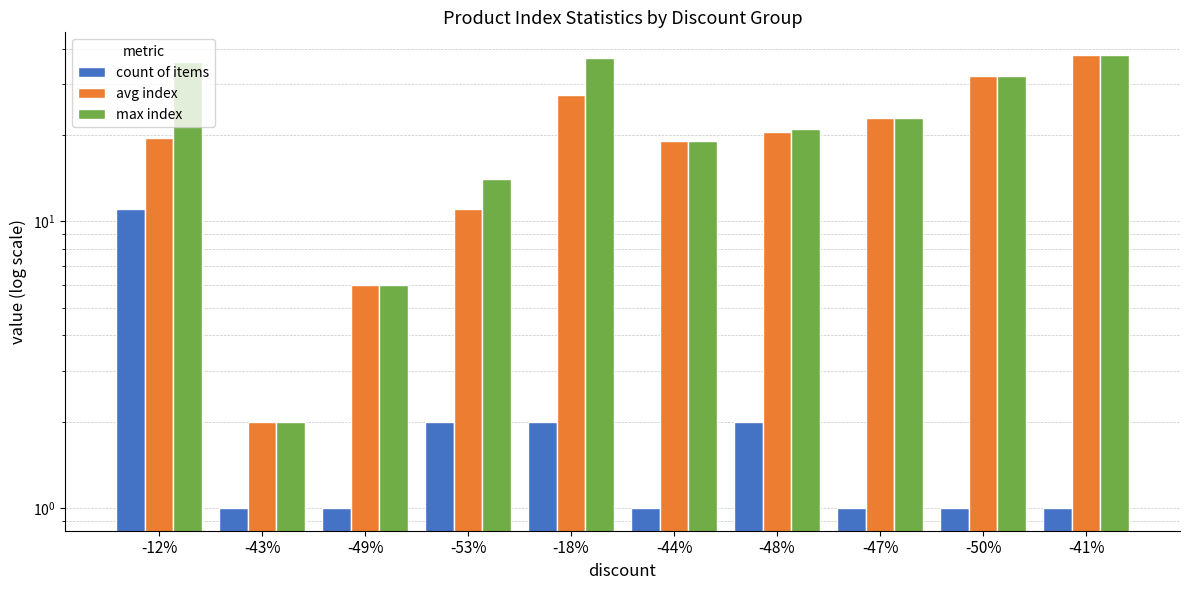

What is the total value across all series at -47%?

47.0